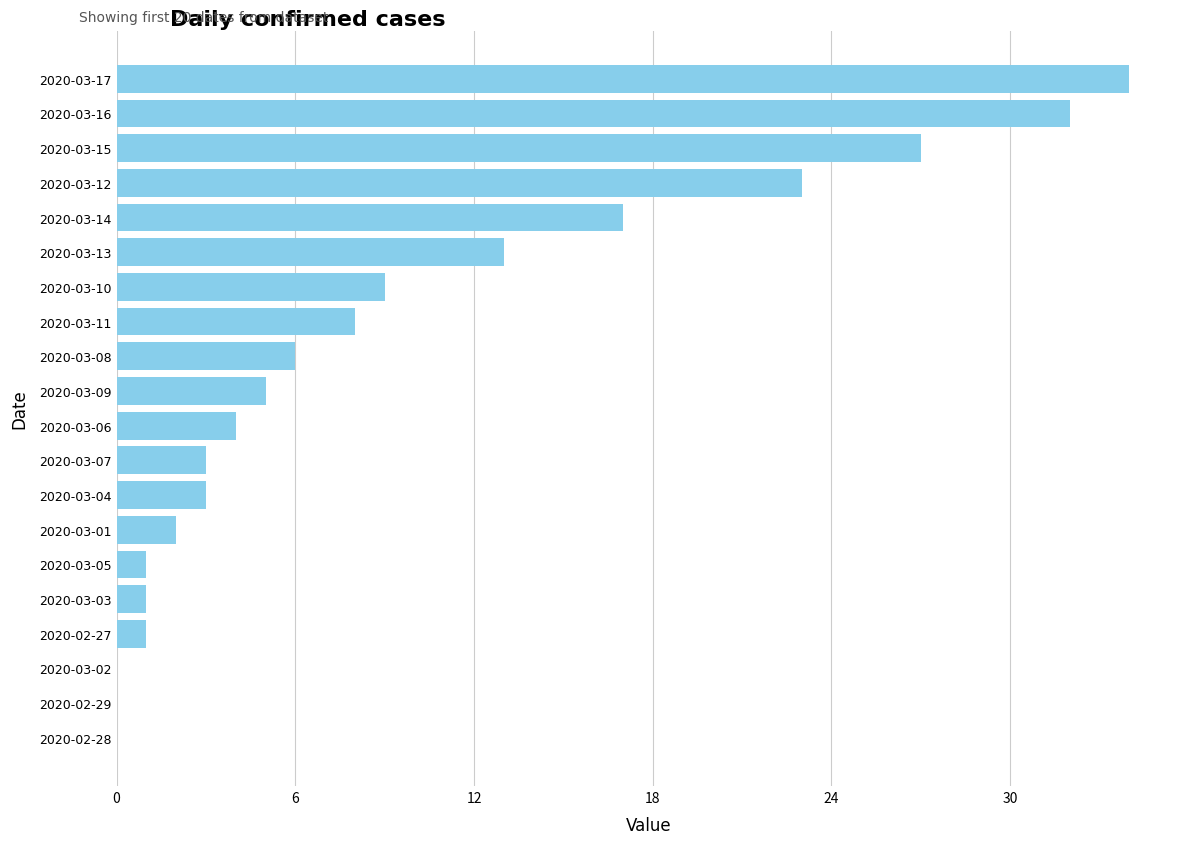

What is the sum of the values at 2020-03-15 and 2020-03-14?

44